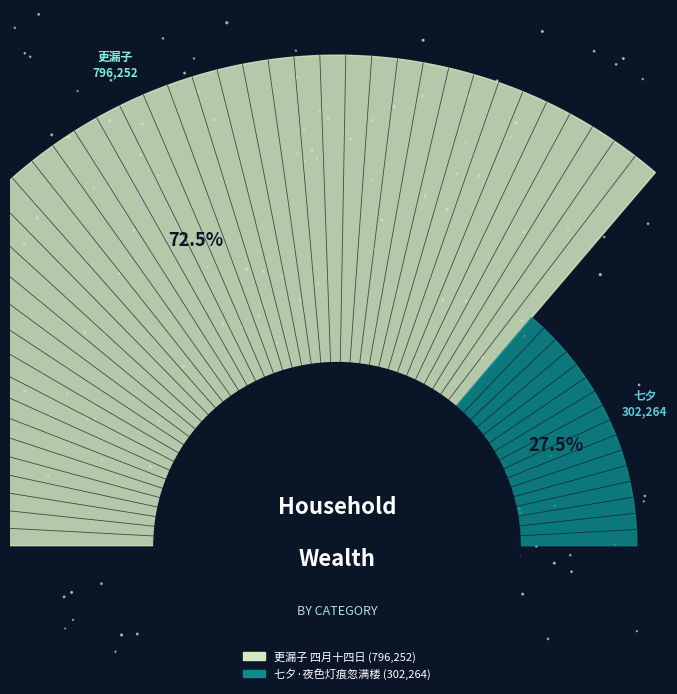

To the nearest percent, what is the difference between the 七夕·夜色灯痕忽满楼 and 更漏子 四月十四日五渠观水嬉，是夜微有月色，灯彩甚佳，戏填此阕 slice percentages?

45%